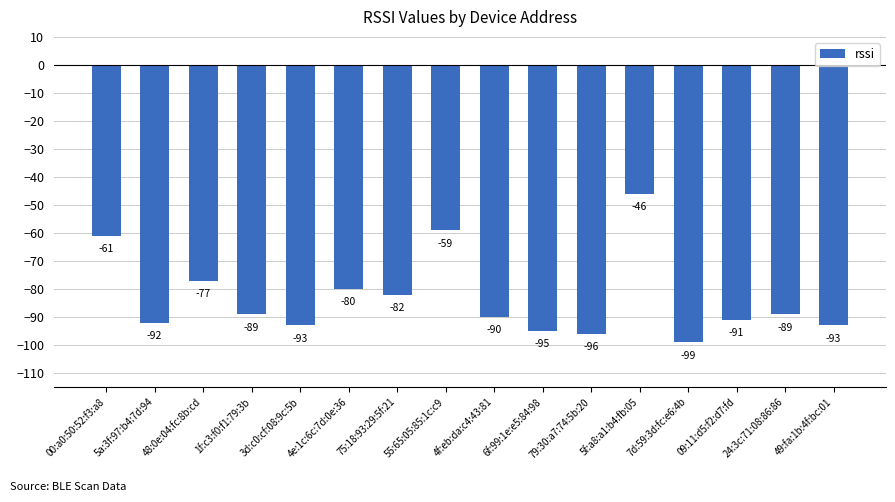

Is it true that the value at 5a:3f:97:b4:7d:94 is -42?

False